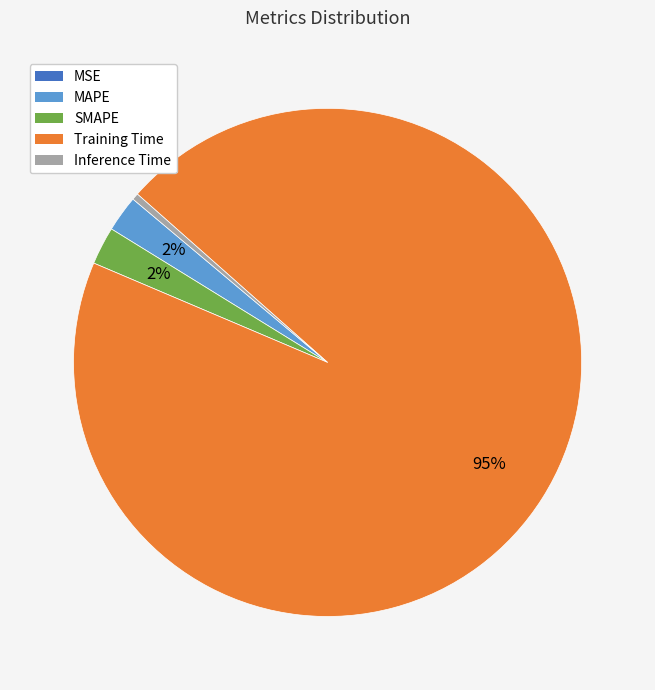

True or false: SMAPE accounts for 2% of the total.

True